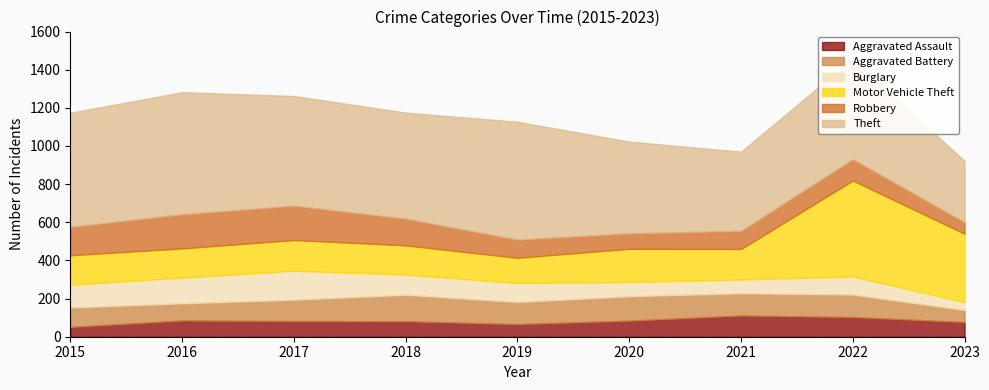

Between 2019 and 2016, which is larger?

2016